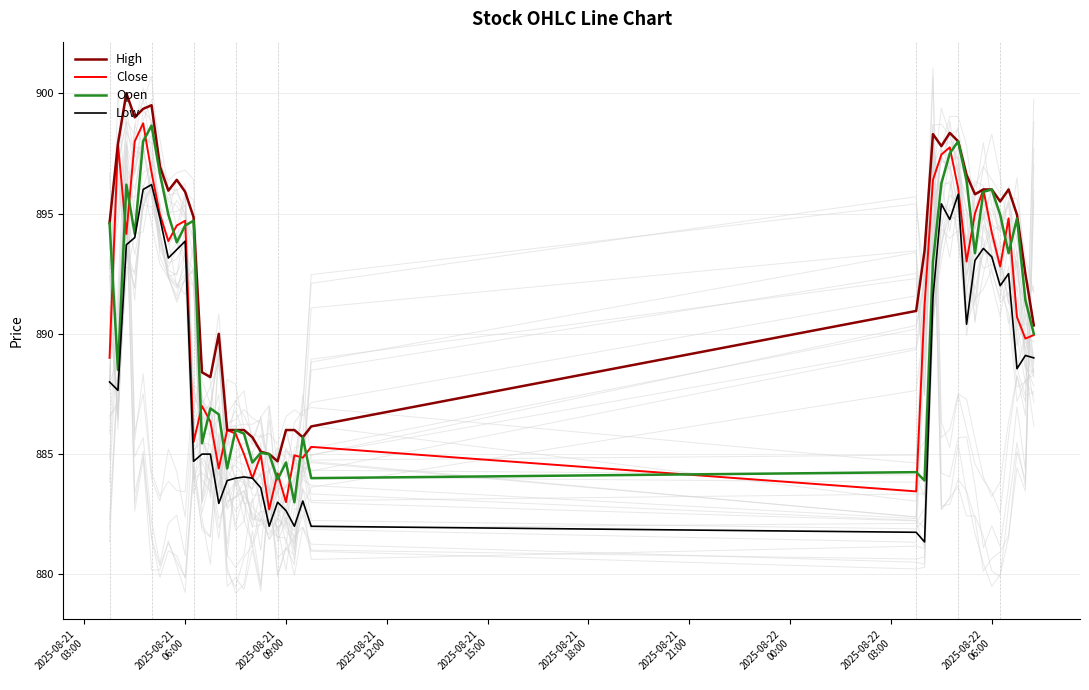

True or false: Close and Low intersect in this chart.

False